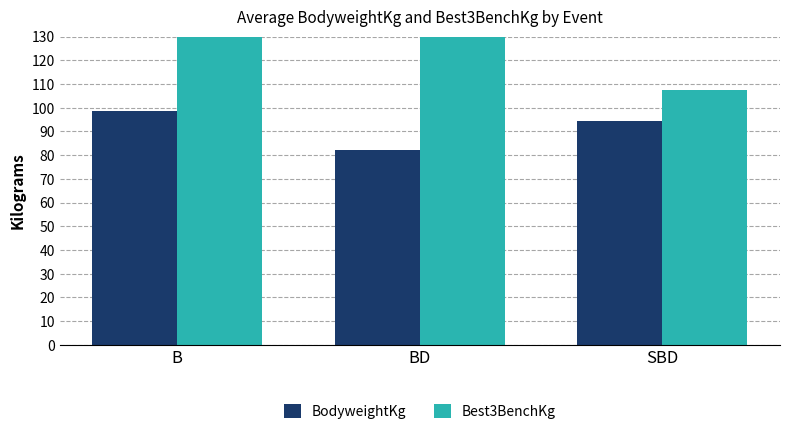

Which has a higher value, SBD or B?

B